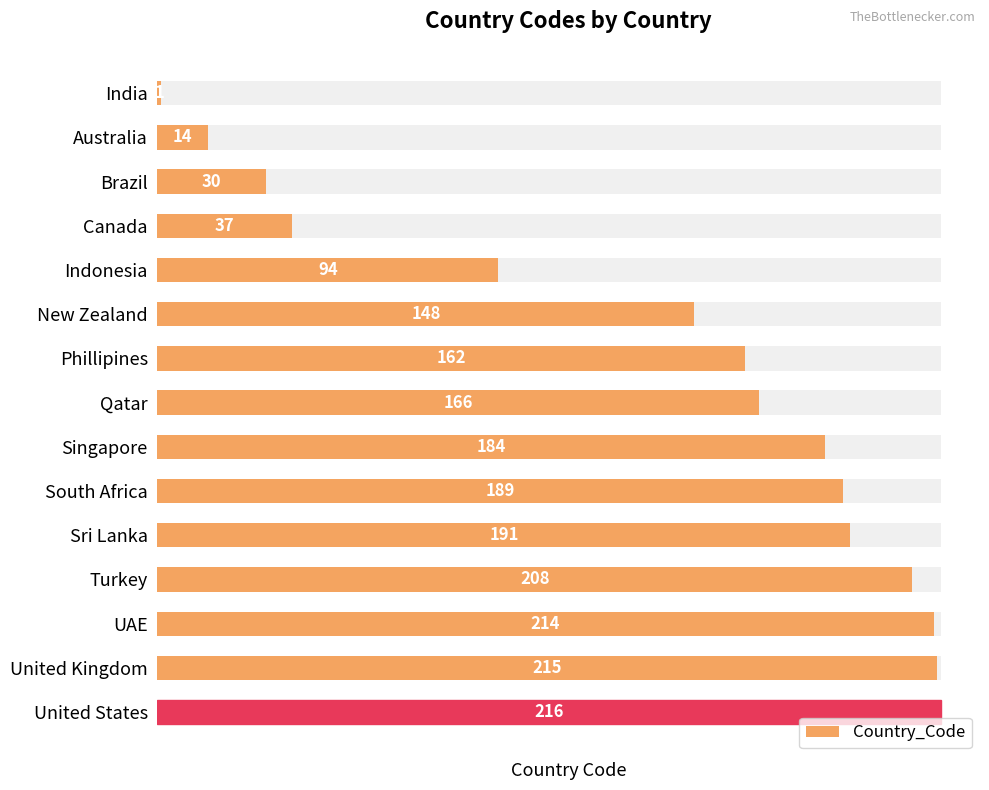

How many distinct data groups are displayed?

1